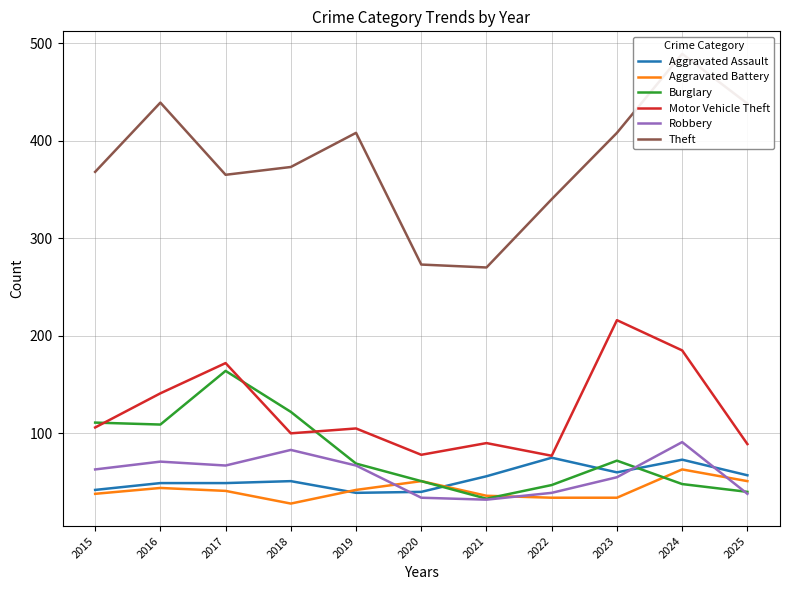

At 2016, list the series in order from largest to smallest.

Theft, Motor Vehicle Theft, Burglary, Robbery, Aggravated Assault, Aggravated Battery